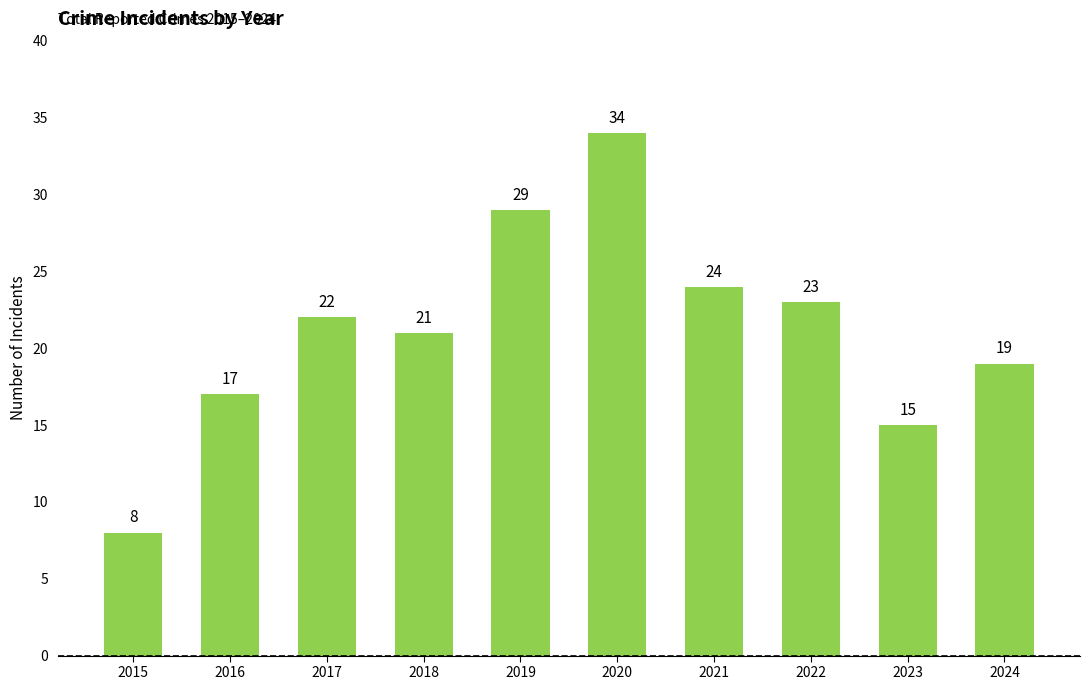

What is the ratio of the value at 2018 to the value at 2019?

0.7